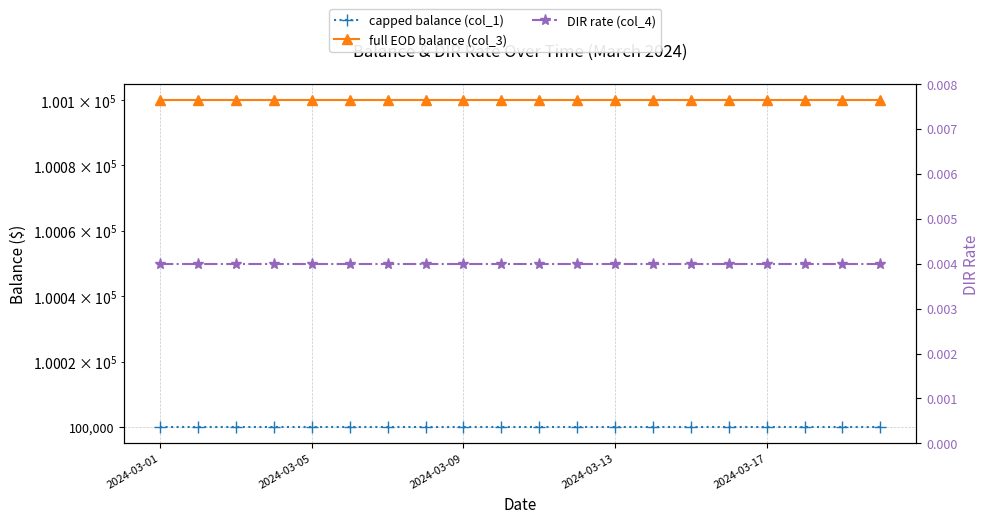

What is the sum of the full EOD balance (col_3) values at 15 and 18?

200200.0